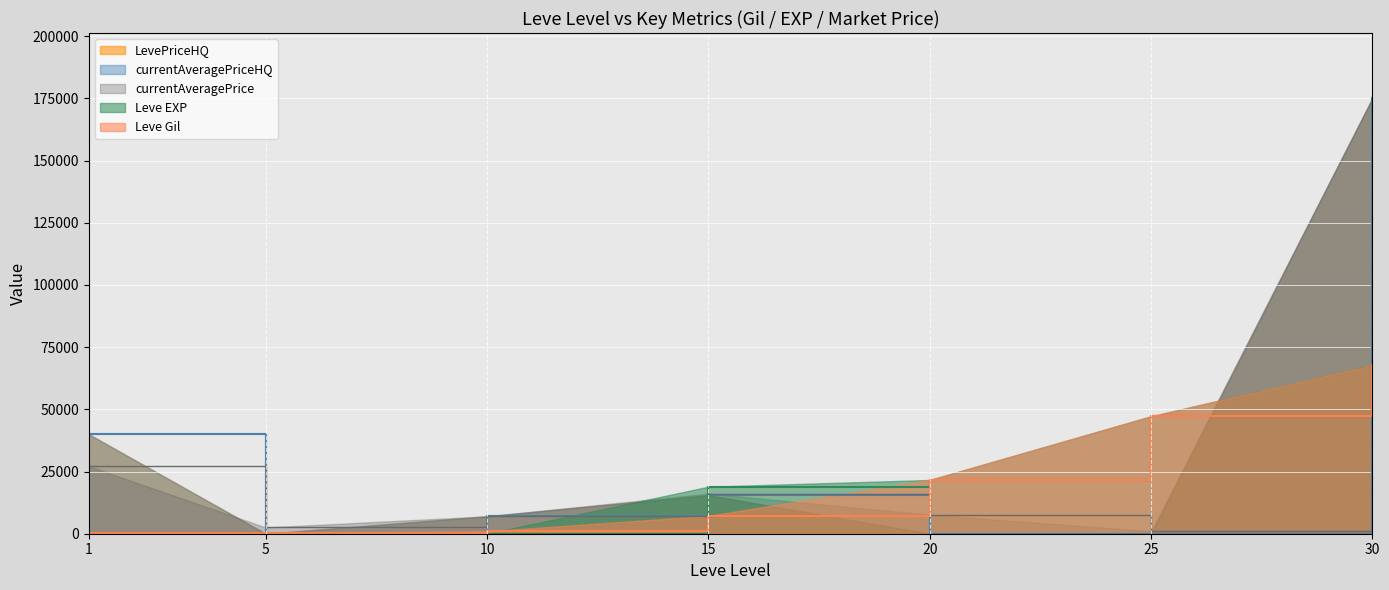

What is the maximum value for LevePriceHQ?

175000